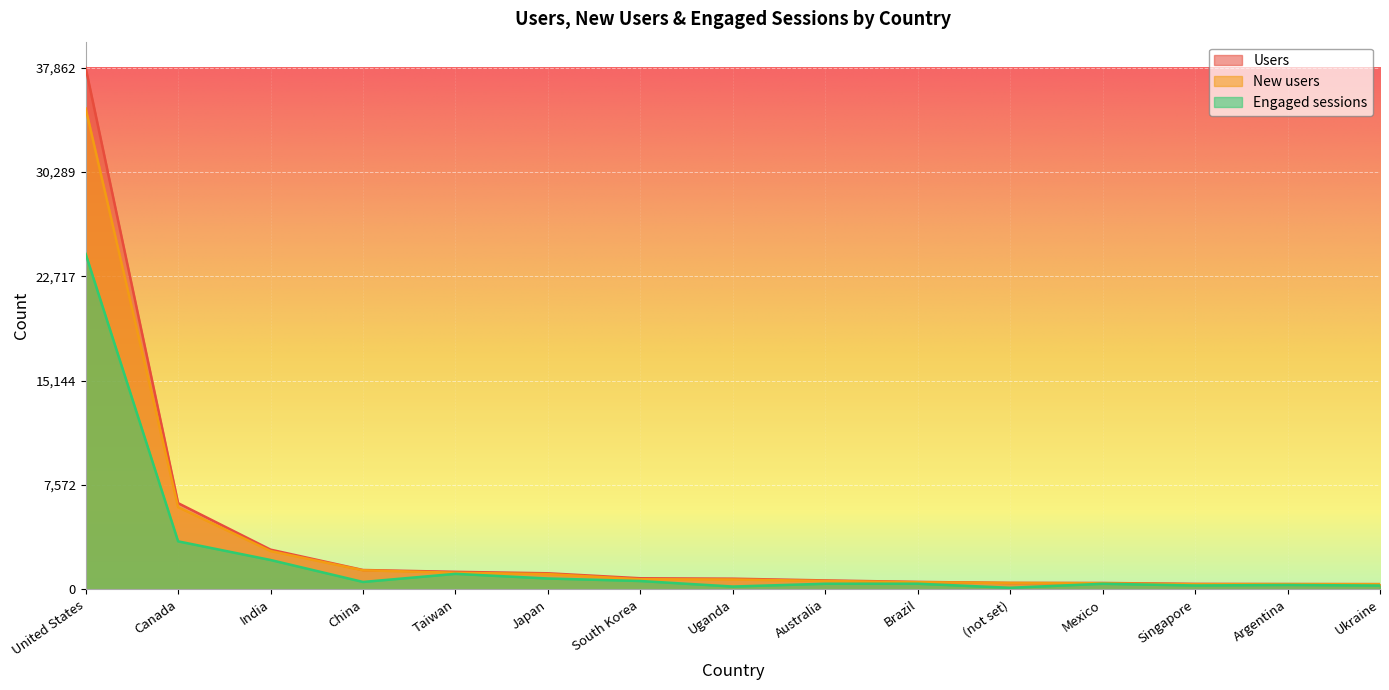

What is the highest value of the New users series?

34906